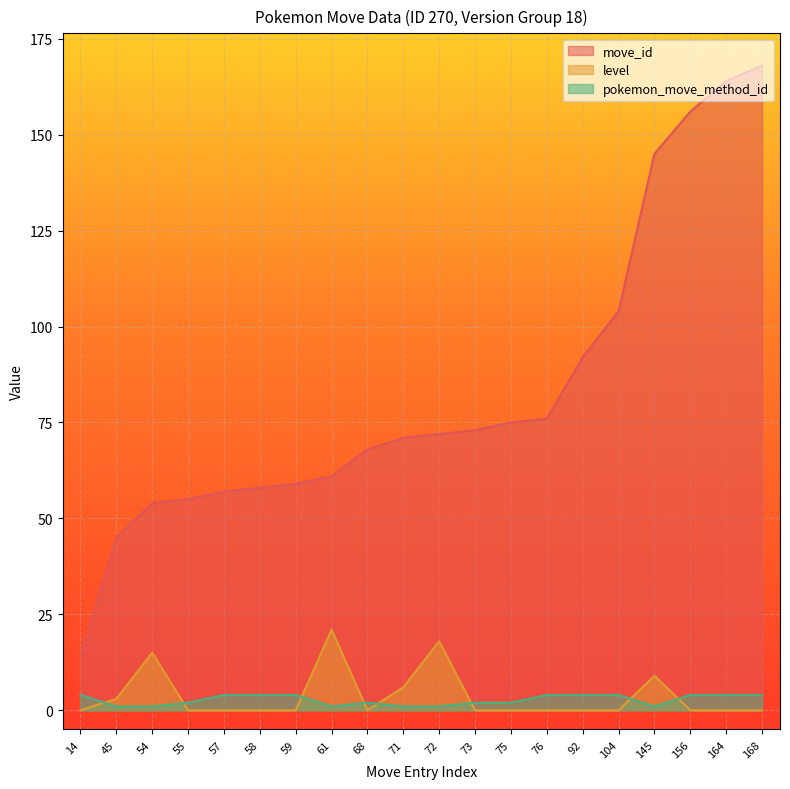

Is the value of pokemon_move_method_id at 156 greater than the value of move_id at 58?

No